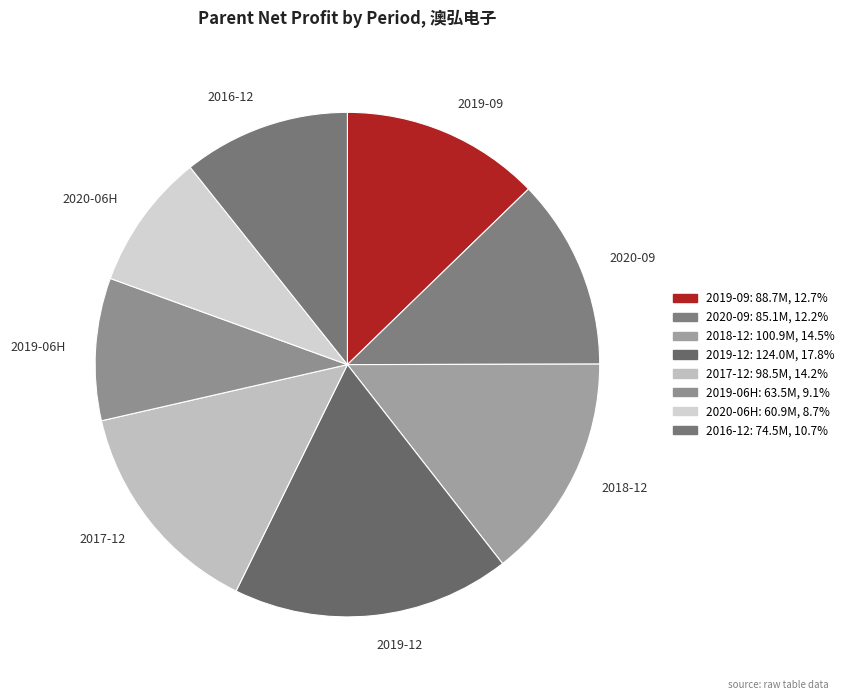

What is the ratio of the value at 2019-12 to the value at 2019-06H?

2.0